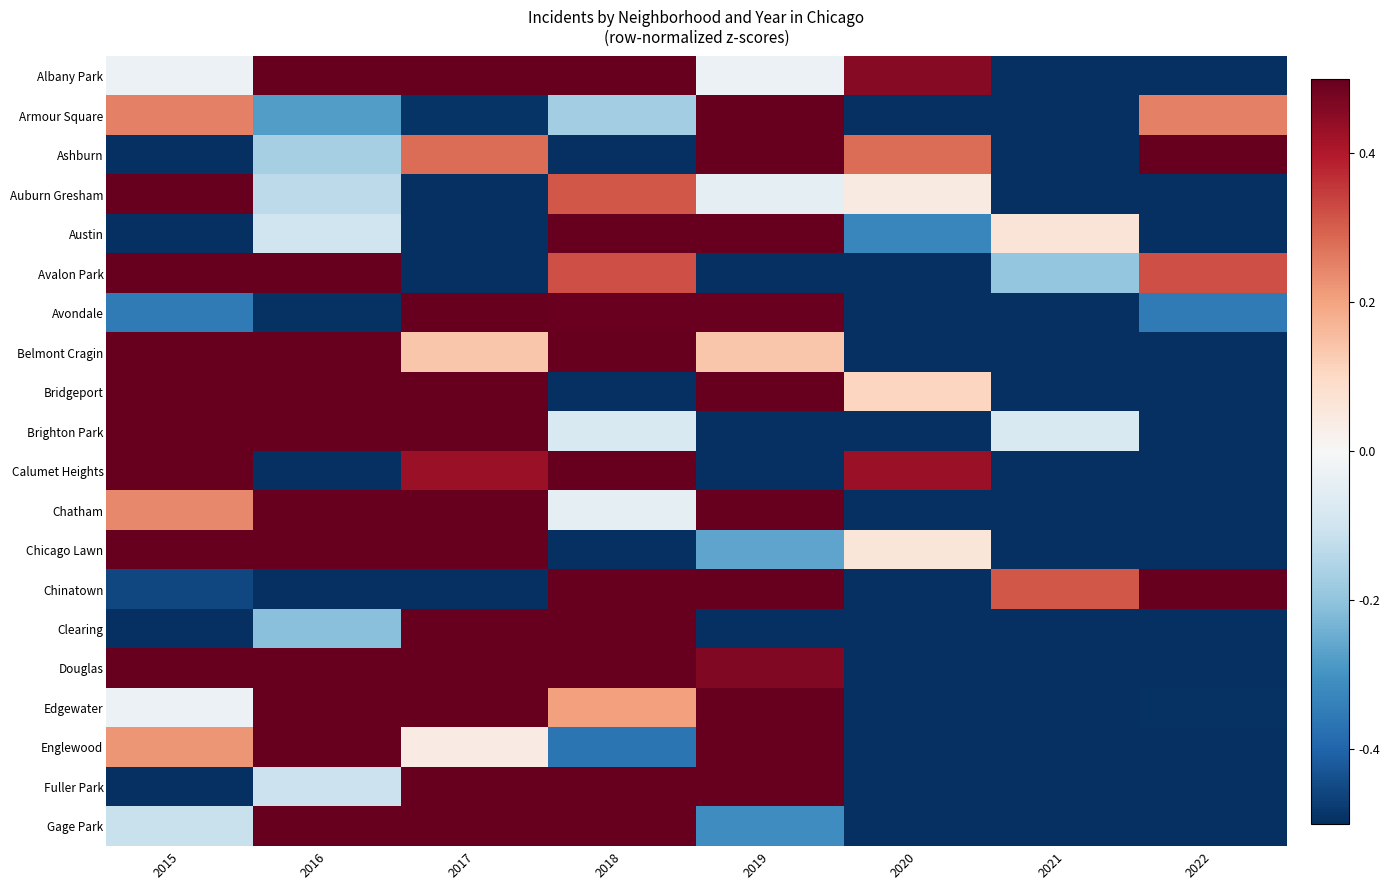

Reading left to right, list all the values displayed in this chart.

Albany Park: 2015=-0.0	2016=0.5	2017=0.5	2018=0.5	2019=-0.0	2020=0.5	2021=-0.5	2022=-0.5
Armour Square: 2015=0.3	2016=-0.3	2017=-0.5	2018=-0.2	2019=0.5	2020=-0.5	2021=-0.5	2022=0.3
Ashburn: 2015=-0.5	2016=-0.2	2017=0.3	2018=-0.5	2019=0.5	2020=0.3	2021=-0.5	2022=0.5
Auburn Gresham: 2015=0.5	2016=-0.1	2017=-0.5	2018=0.3	2019=-0.0	2020=0.0	2021=-0.5	2022=-0.5
Austin: 2015=-0.5	2016=-0.1	2017=-0.5	2018=0.5	2019=0.5	2020=-0.3	2021=0.1	2022=-0.5
Avalon Park: 2015=0.5	2016=0.5	2017=-0.5	2018=0.3	2019=-0.5	2020=-0.5	2021=-0.2	2022=0.3
Avondale: 2015=-0.4	2016=-0.5	2017=0.5	2018=0.5	2019=0.5	2020=-0.5	2021=-0.5	2022=-0.4
Belmont Cragin: 2015=0.5	2016=0.5	2017=0.1	2018=0.5	2019=0.1	2020=-0.5	2021=-0.5	2022=-0.5
Bridgeport: 2015=0.5	2016=0.5	2017=0.5	2018=-0.5	2019=0.5	2020=0.1	2021=-0.5	2022=-0.5
Brighton Park: 2015=0.5	2016=0.5	2017=0.5	2018=-0.1	2019=-0.5	2020=-0.5	2021=-0.1	2022=-0.5
Calumet Heights: 2015=0.5	2016=-0.5	2017=0.4	2018=0.5	2019=-0.5	2020=0.4	2021=-0.5	2022=-0.5
Chatham: 2015=0.2	2016=0.5	2017=0.5	2018=-0.0	2019=0.5	2020=-0.5	2021=-0.5	2022=-0.5
Chicago Lawn: 2015=0.5	2016=0.5	2017=0.5	2018=-0.5	2019=-0.3	2020=0.1	2021=-0.5	2022=-0.5
Chinatown: 2015=-0.5	2016=-0.5	2017=-0.5	2018=0.5	2019=0.5	2020=-0.5	2021=0.3	2022=0.5
Clearing: 2015=-0.5	2016=-0.2	2017=0.5	2018=0.5	2019=-0.5	2020=-0.5	2021=-0.5	2022=-0.5
Douglas: 2015=0.5	2016=0.5	2017=0.5	2018=0.5	2019=0.5	2020=-0.5	2021=-0.5	2022=-0.5
Edgewater: 2015=-0.0	2016=0.5	2017=0.5	2018=0.2	2019=0.5	2020=-0.5	2021=-0.5	2022=-0.5
Englewood: 2015=0.2	2016=0.5	2017=0.0	2018=-0.4	2019=0.5	2020=-0.5	2021=-0.5	2022=-0.5
Fuller Park: 2015=-0.5	2016=-0.1	2017=0.5	2018=0.5	2019=0.5	2020=-0.5	2021=-0.5	2022=-0.5
Gage Park: 2015=-0.1	2016=0.5	2017=0.5	2018=0.5	2019=-0.3	2020=-0.5	2021=-0.5	2022=-0.5